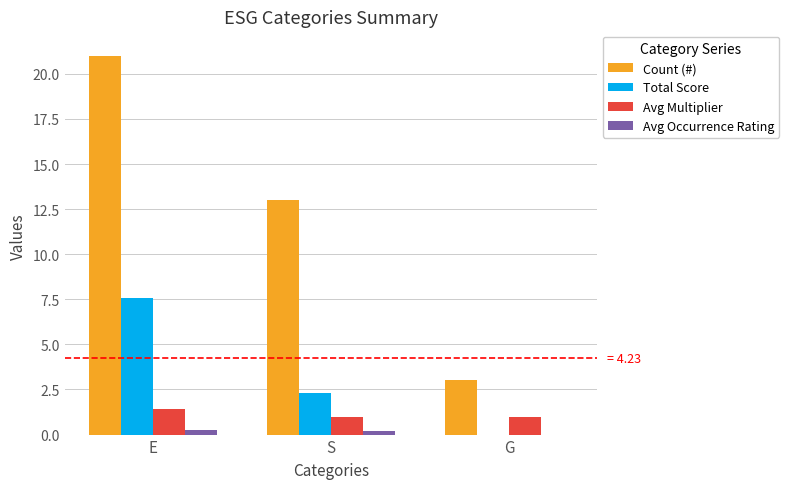

The value of Count (#) at E is 13.6. True or false?

False